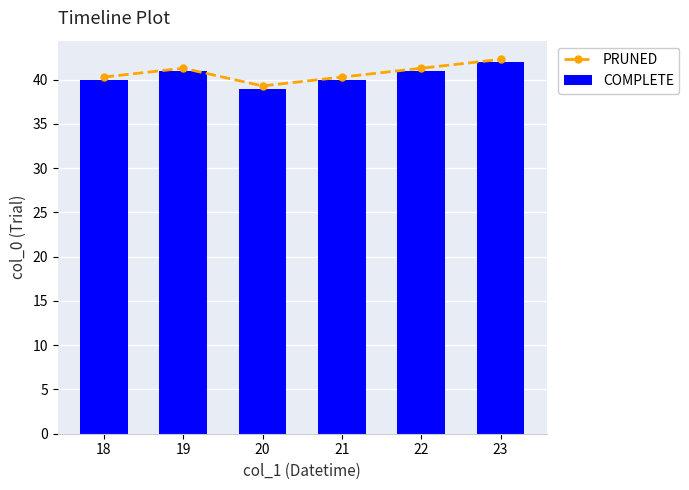

Which series changed the most between 19 and 23?

PRUNED